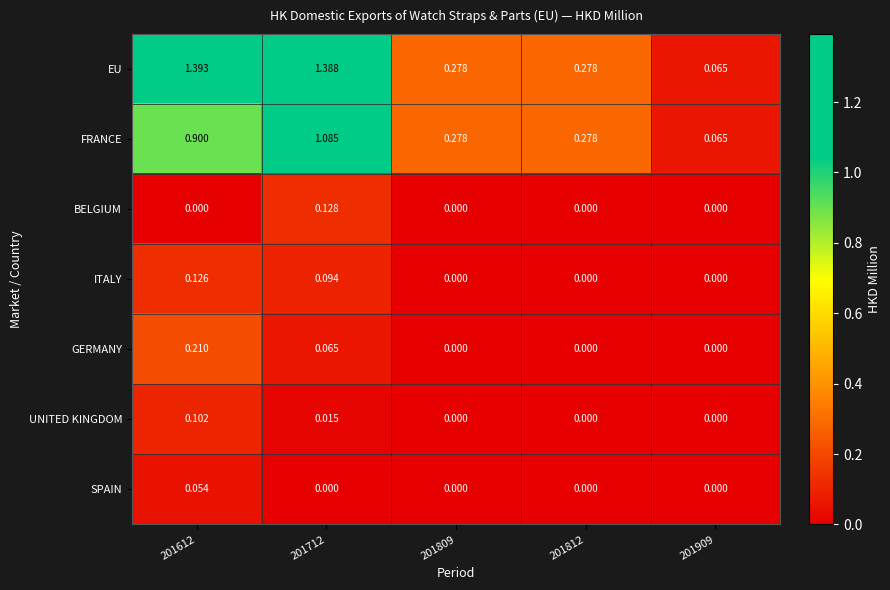

List the series in order of their peak value, highest first.

EU, FRANCE, GERMANY, BELGIUM, ITALY, UNITED KINGDOM, SPAIN